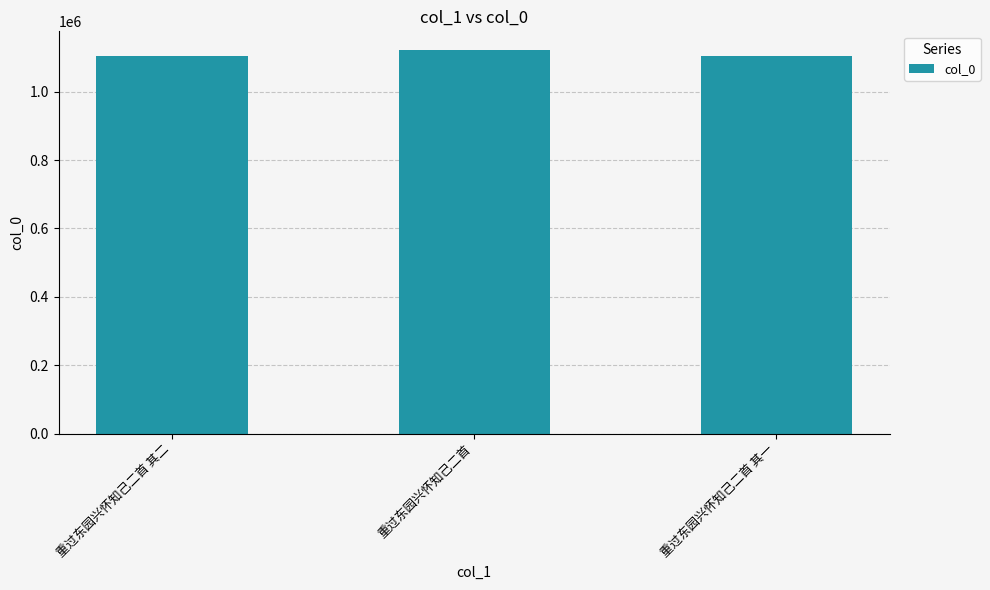

How many data points are less than 1103117?

1